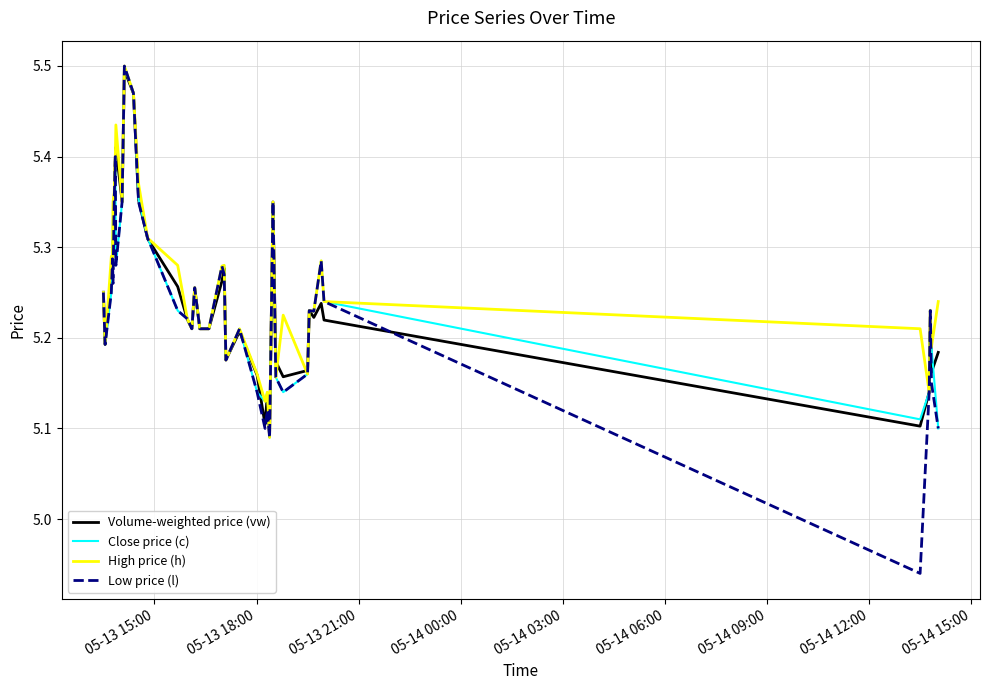

Which series has the largest range (max minus min)?

Low price (l)